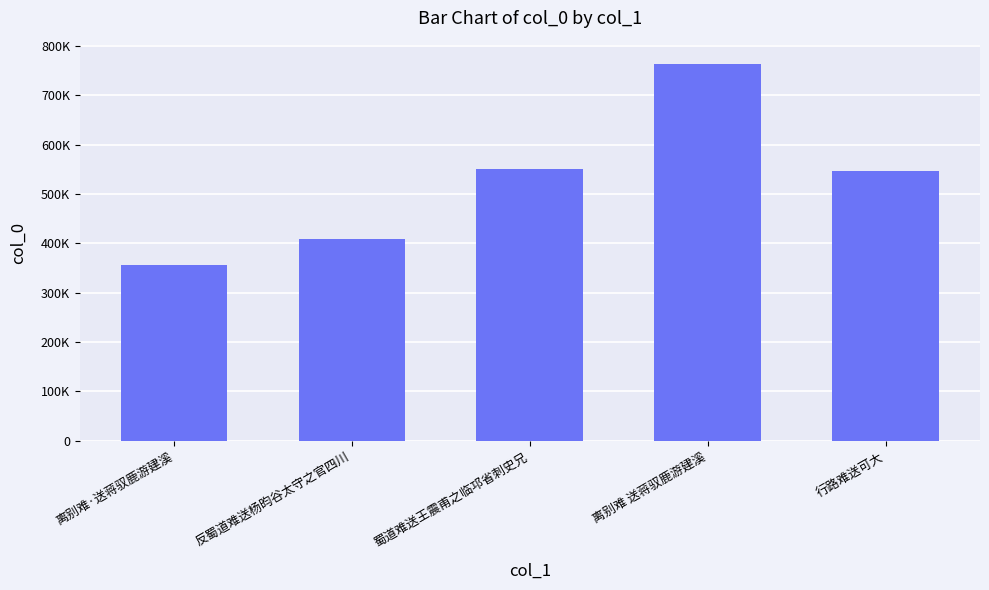

Which category has the highest value across all series?

离别难 送蒋驭鹿游建溪